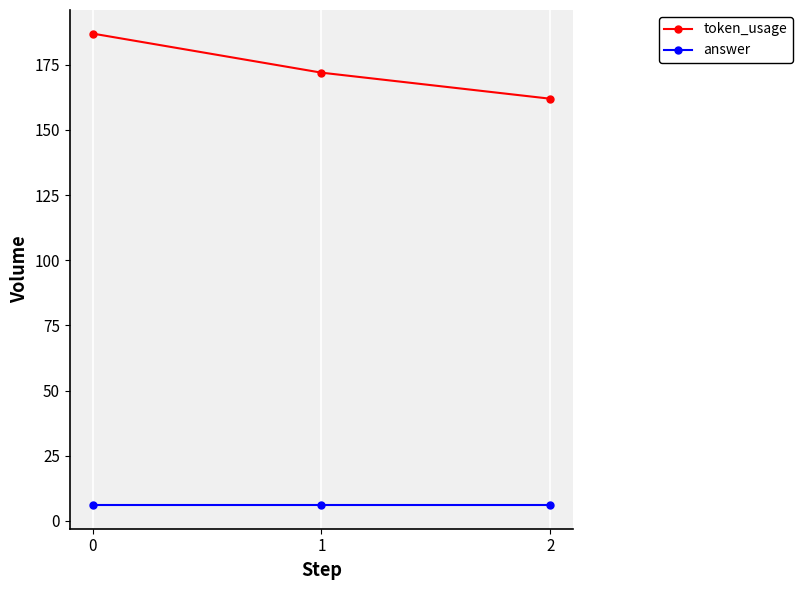

The token_usage series shows 172 at 1. True or false?

True